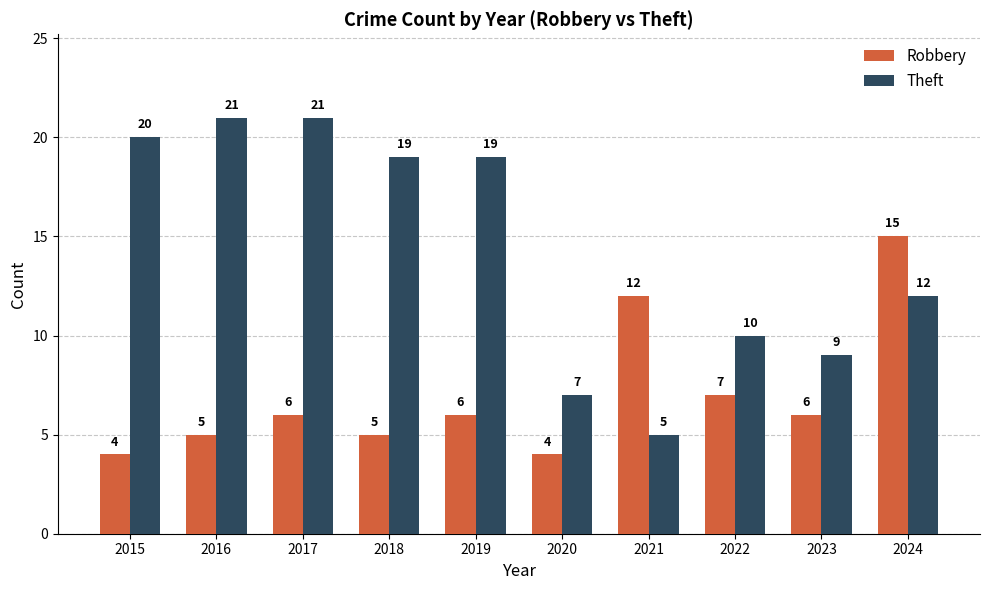

What is the minimum value for Robbery?

4